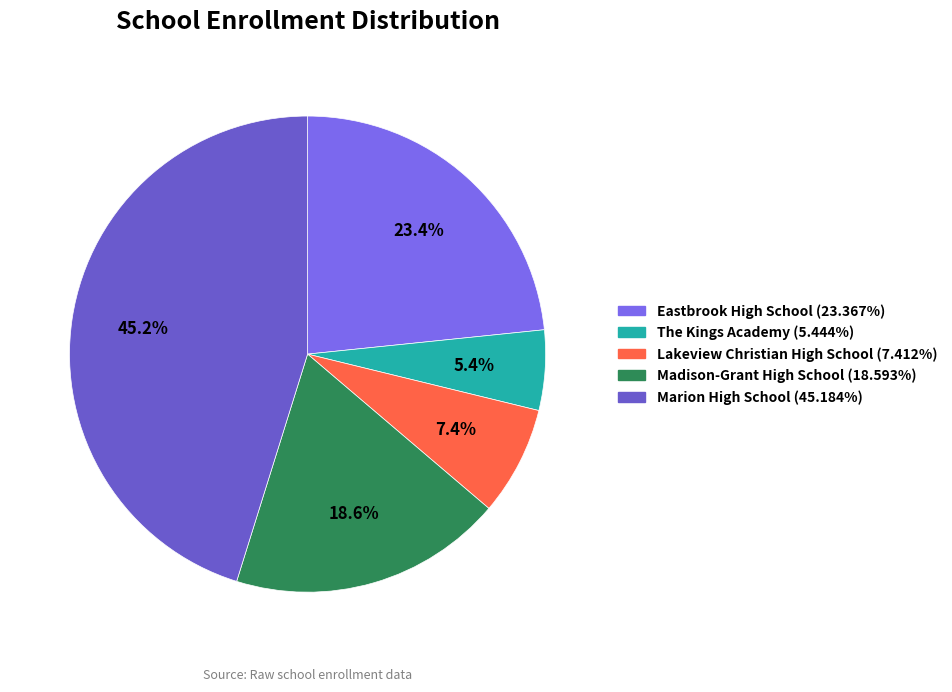

True or false: Marion High School accounts for 39% of the total.

False